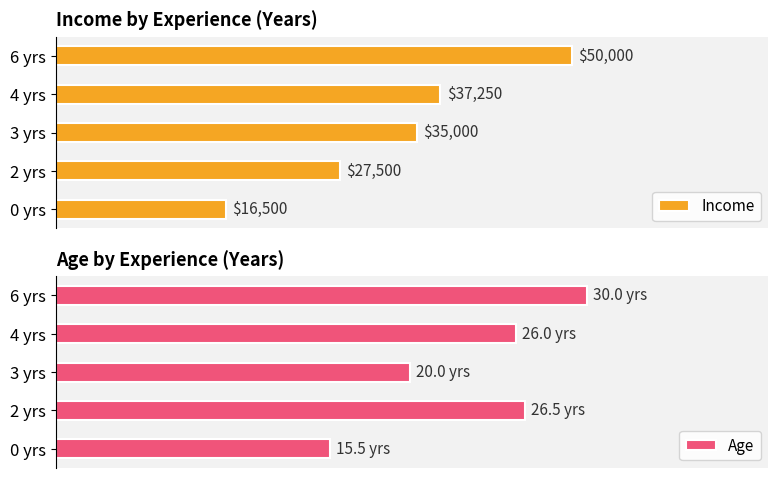

What are all the series names shown in the legend?

Income, Age